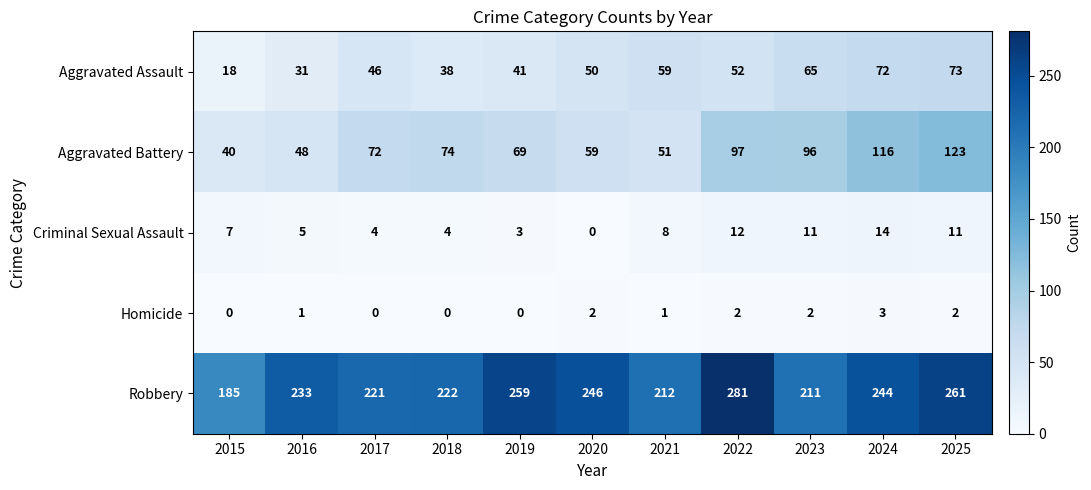

What is the total value across all series at 2015?

250